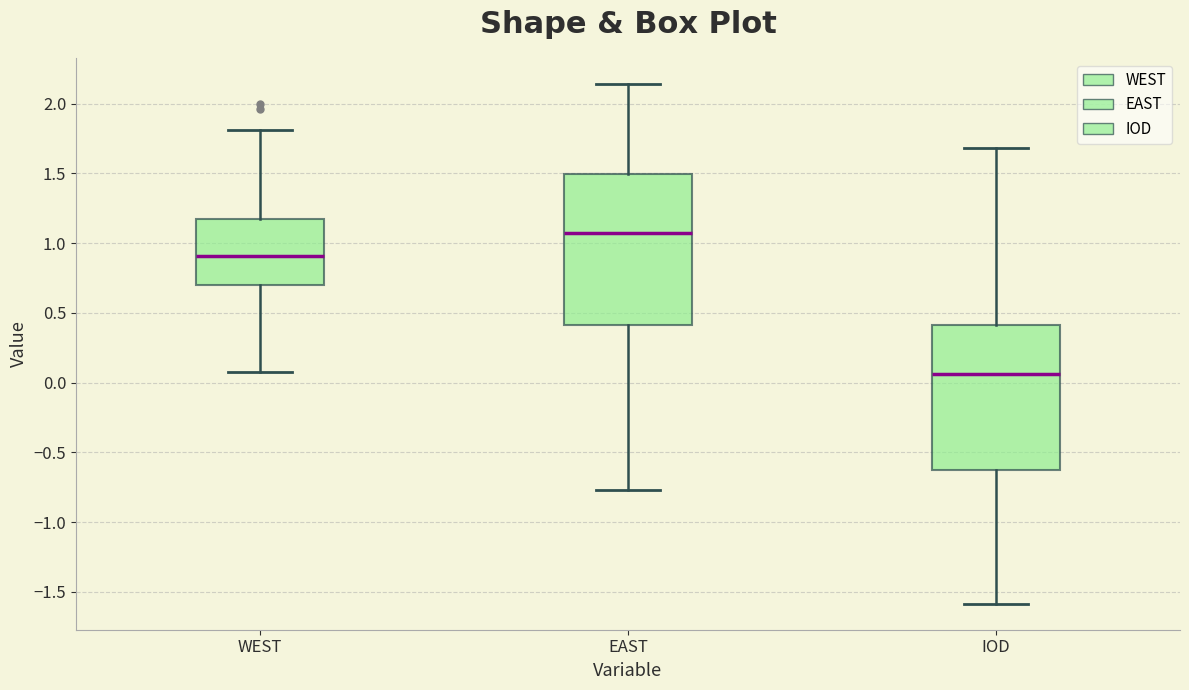

Reading left to right, read every box against the y-axis: the position of its median line, the range the box covers, and the ends of its whiskers. The values are not printed on the chart, so give them approximately, as read against the axis.

WEST: median 0.90, box 0.70 to 1.15, whiskers 0.10 to 1.80
EAST: median 1.05, box 0.40 to 1.50, whiskers -0.75 to 2.15
IOD: median 0.05, box -0.60 to 0.40, whiskers -1.60 to 1.70